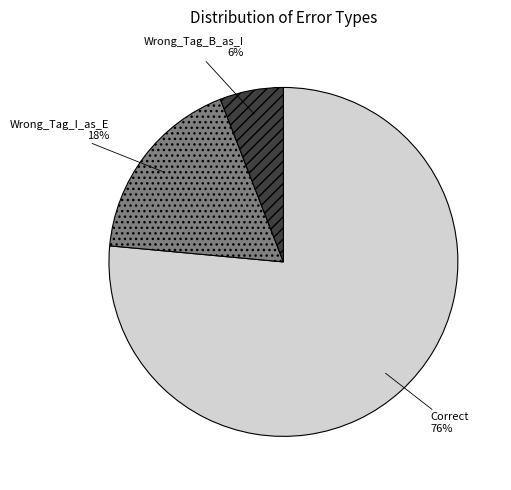

The Wrong_Tag_B_as_I slice represents 19% of the pie. True or false?

False